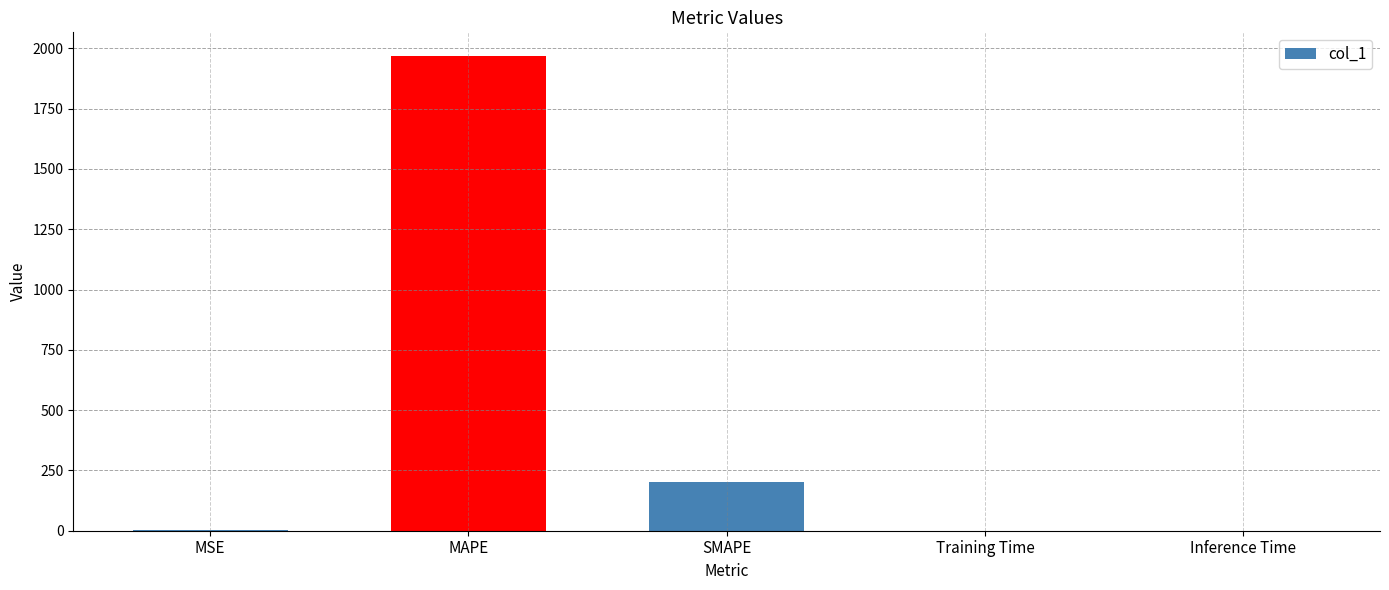

What is the sum of all values?

2169.3